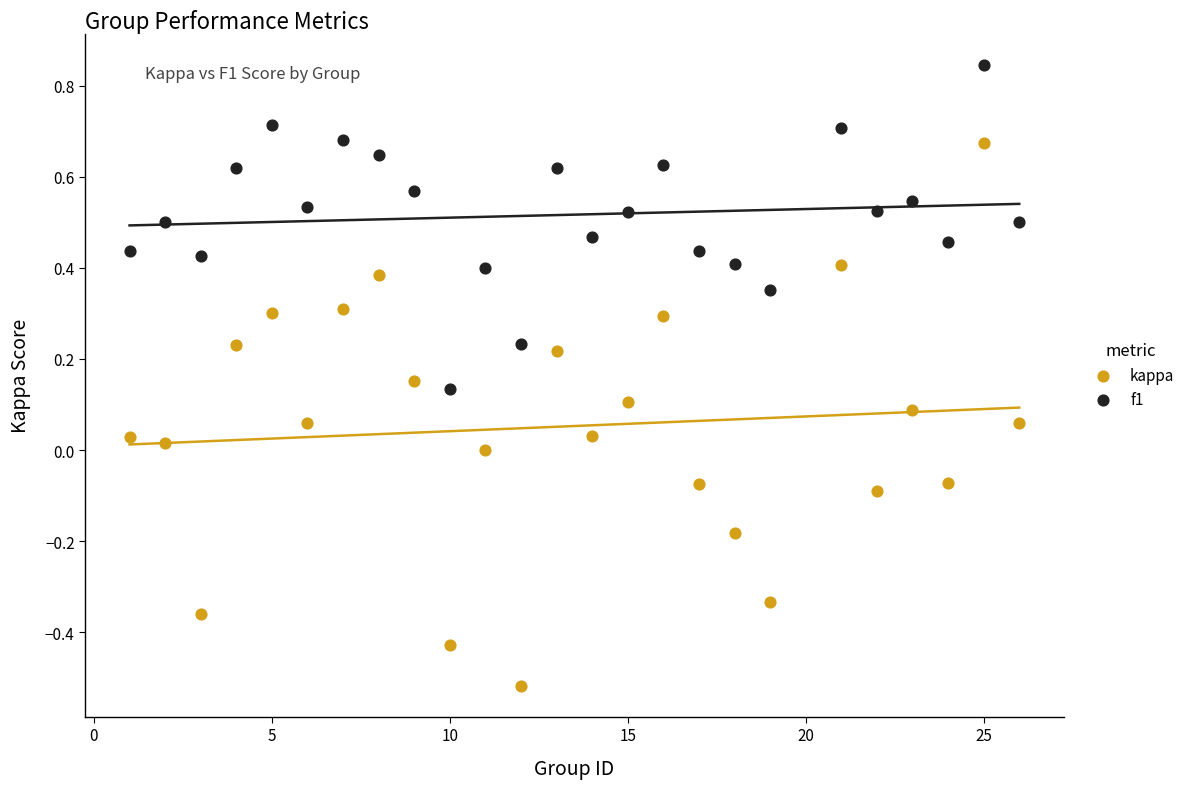

What is the X range (max minus min) for the scatter plot?

25.0